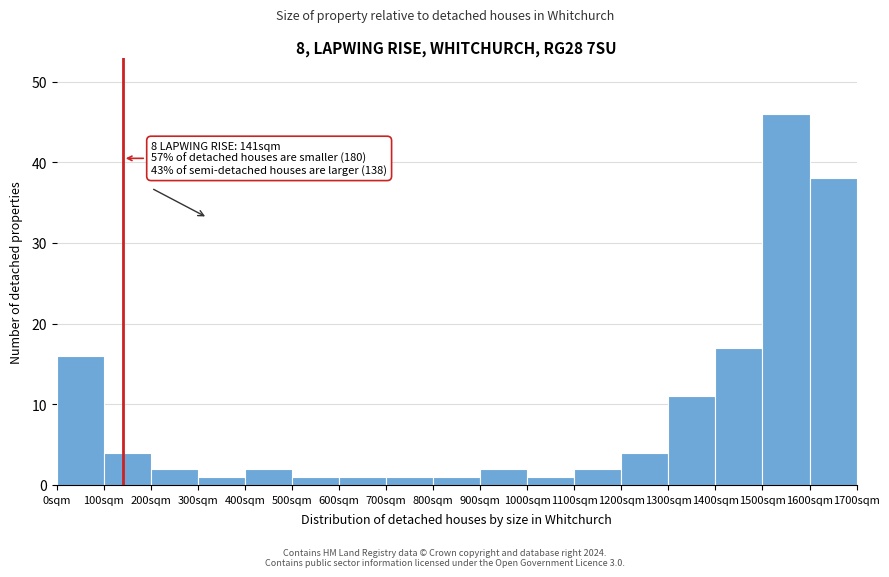

Over which range of the x-axis is the bar tallest?

1500 to 1600